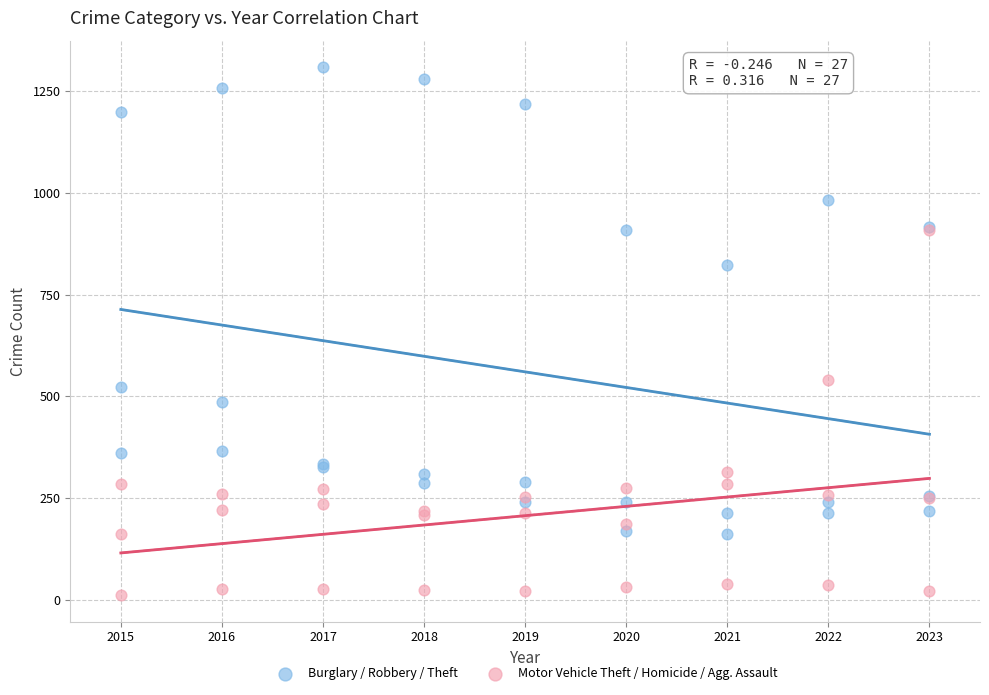

In the Burglary / Robbery / Theft series, what Y value is closest to 735?

823